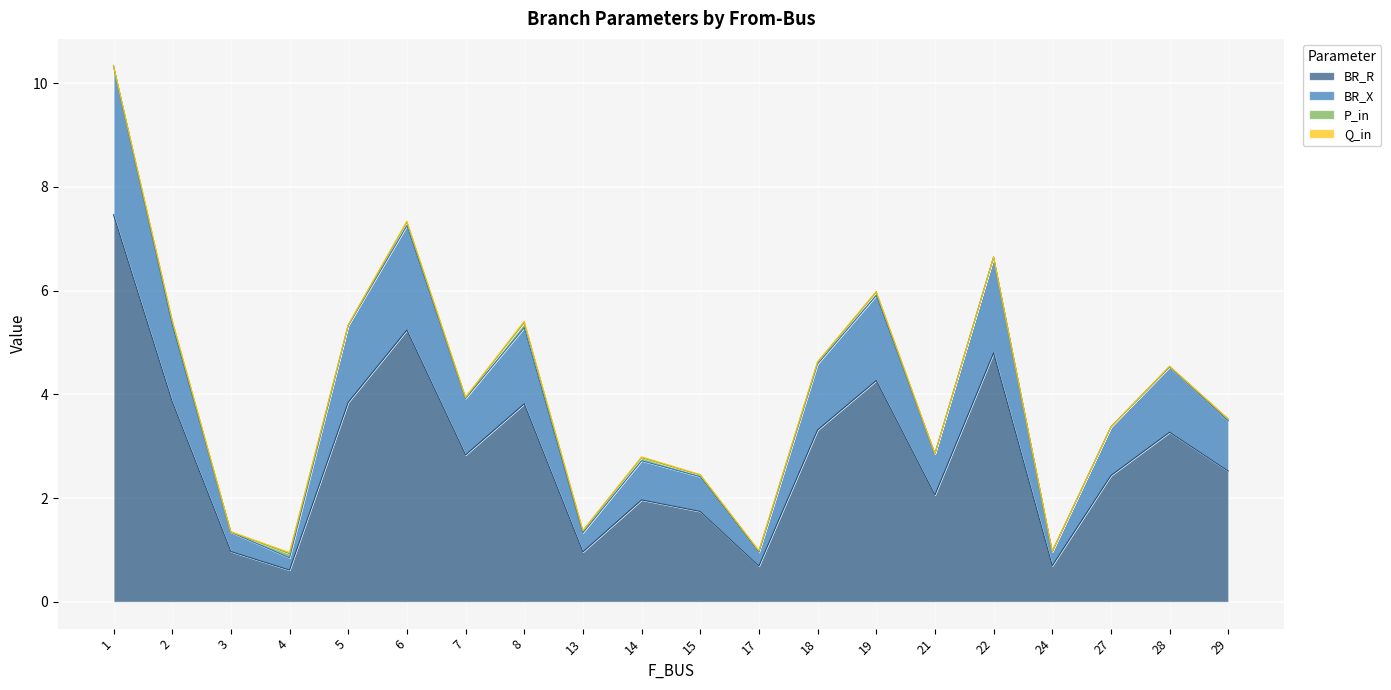

Does the chart display data point markers on the line(s)?

No